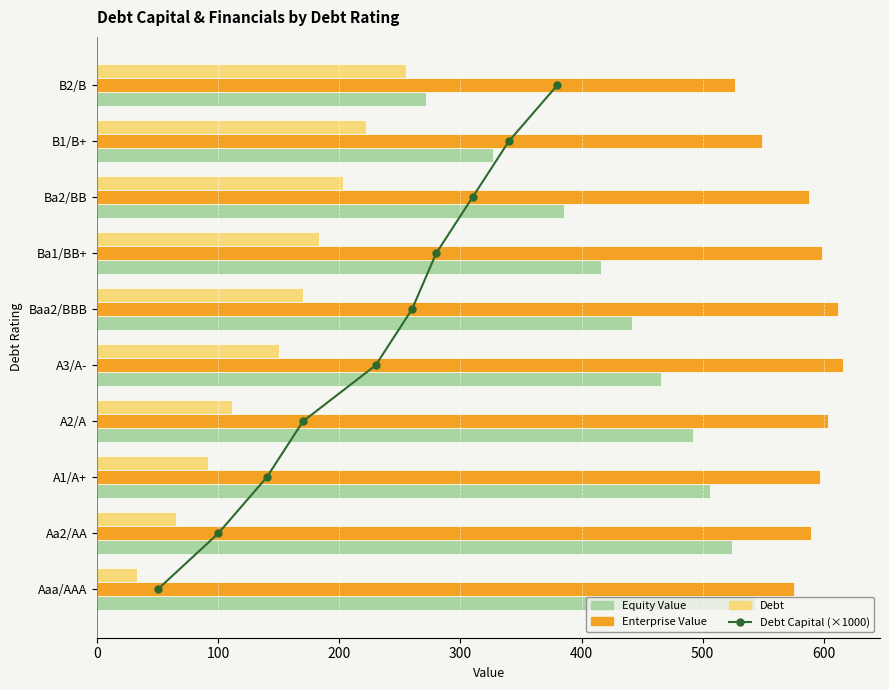

Rank the series by their maximum value, from highest to lowest.

Enterprise Value, Equity Value, Debt, Debt Capital (×1000)